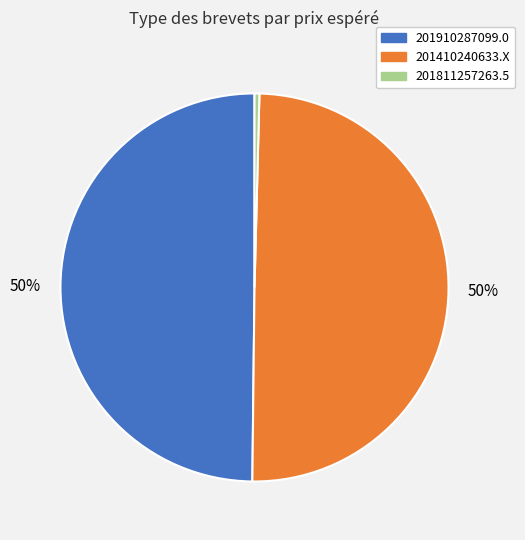

How many segments does this pie chart have?

3